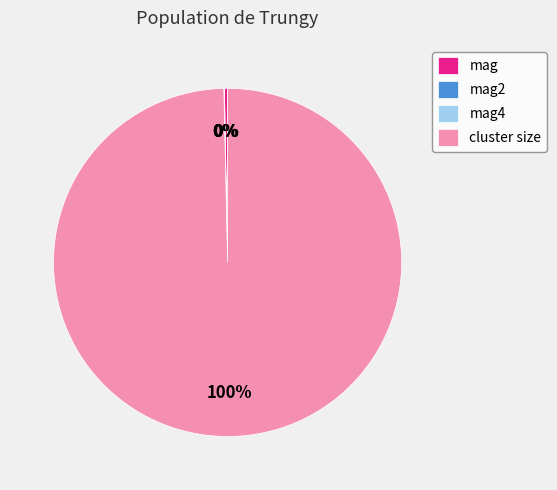

To the nearest percent, what is the combined percentage of cluster size and mag?

100%